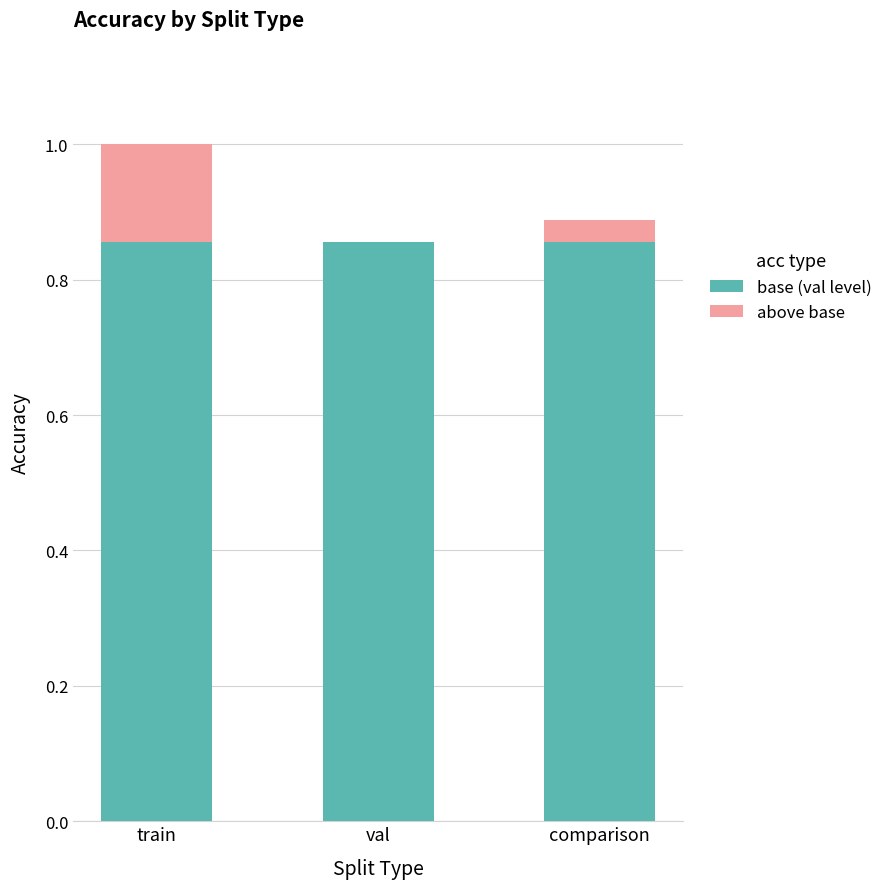

What is the sum of all base (val level) values?

2.6